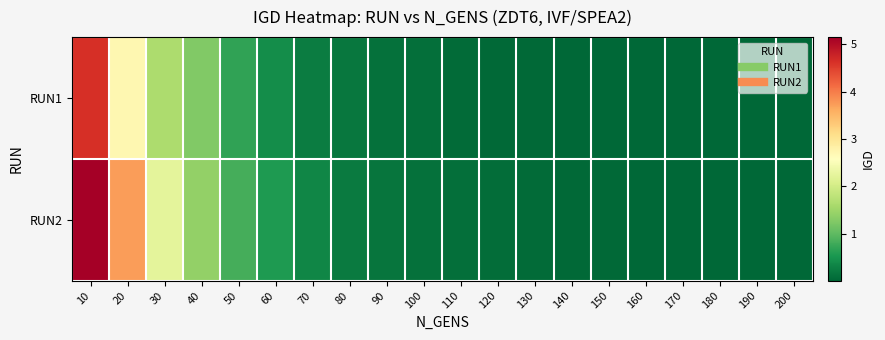

Reading left to right, extract all data points from this chart.

RUN1: 10=4.6	20=2.7	30=1.6	40=1.3	50=0.7	60=0.4	70=0.2	80=0.2	90=0.1	100=0.1	110=0.1	120=0.0	130=0.0	140=0.0	150=0.0	160=0.0	170=0.0	180=0.0	190=0.0	200=0.0
RUN2: 10=5.2	20=3.7	30=2.2	40=1.4	50=0.8	60=0.6	70=0.3	80=0.2	90=0.2	100=0.1	110=0.1	120=0.1	130=0.1	140=0.0	150=0.0	160=0.0	170=0.0	180=0.0	190=0.0	200=0.0